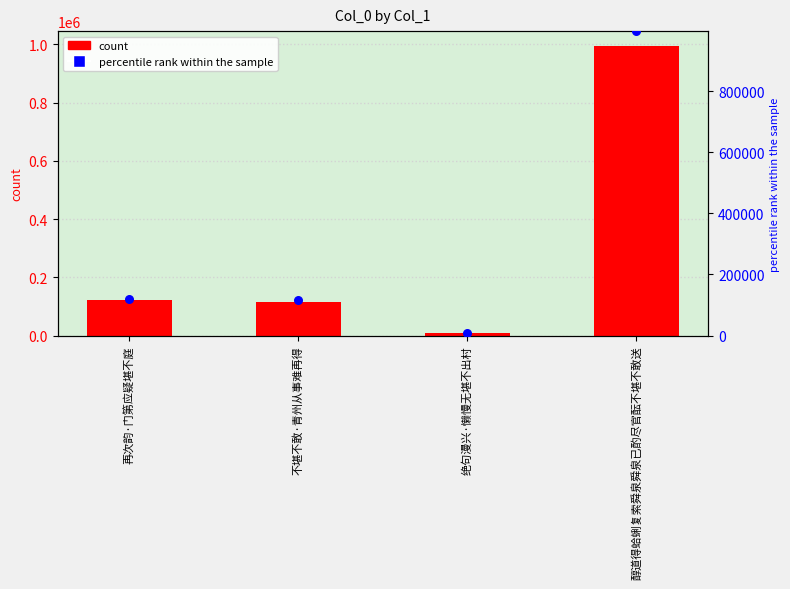

Is the value of percentile rank within the sample at 再次韵·门第应疑堪不庭 greater than the value of col_0 at 绝句漫兴·懒慢无堪不出村?

Yes